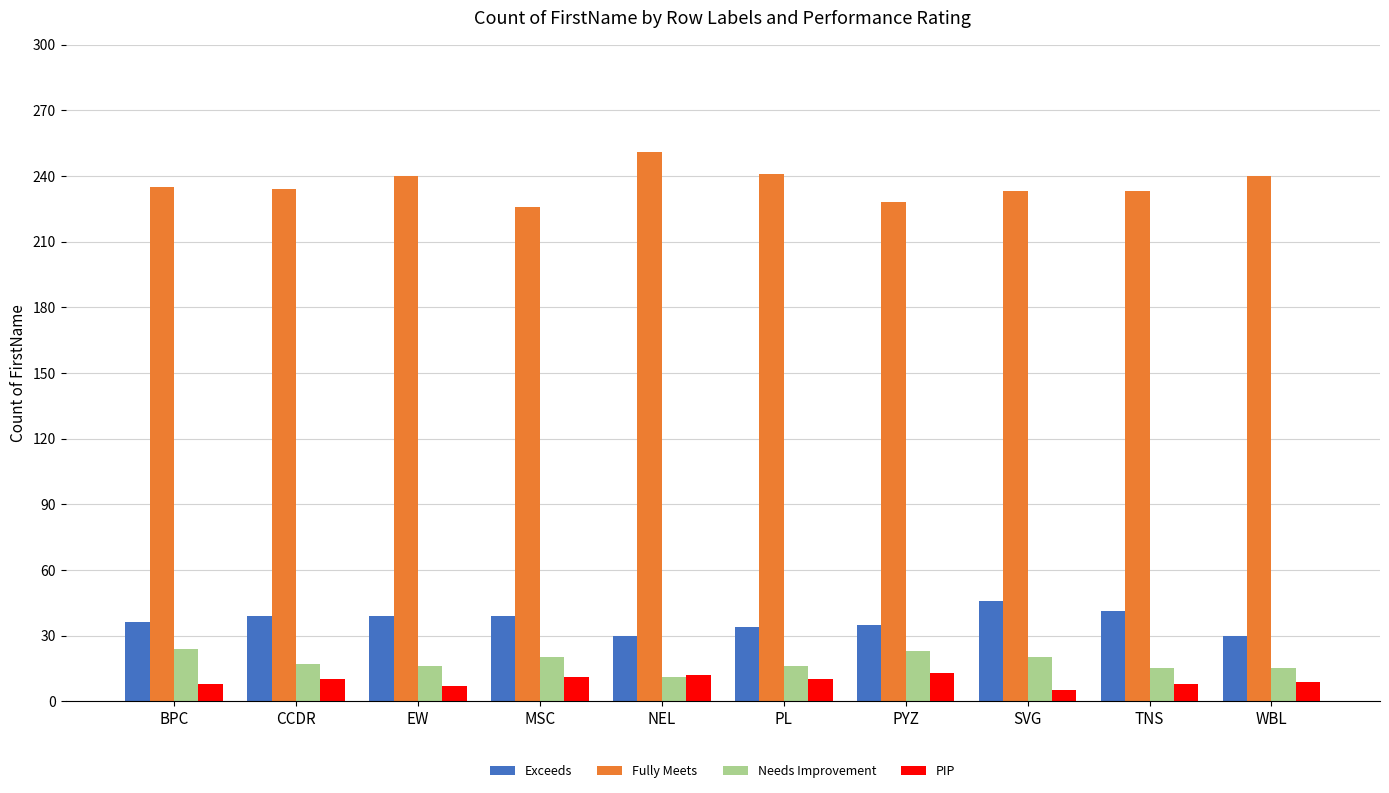

What value does the PIP series have at EW?

7